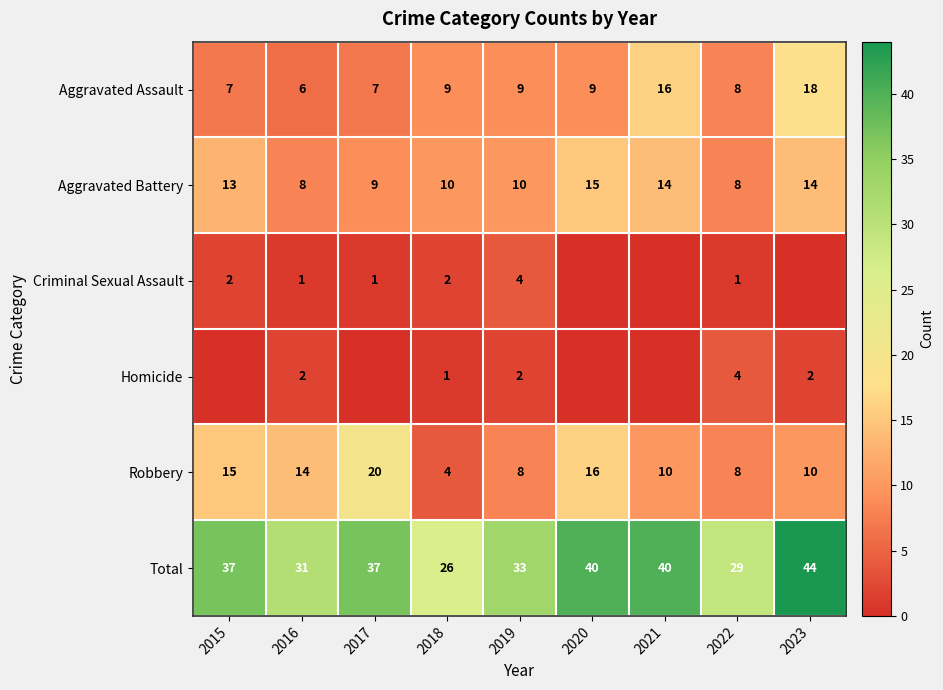

What is the difference between the highest and lowest values at 2020?

40